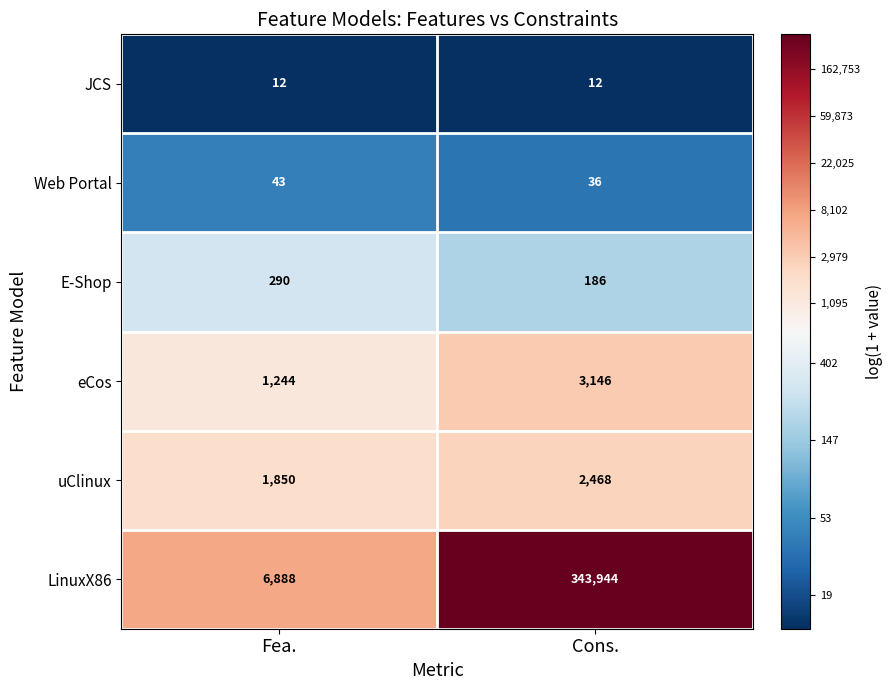

Count the number of categories in the chart.

2